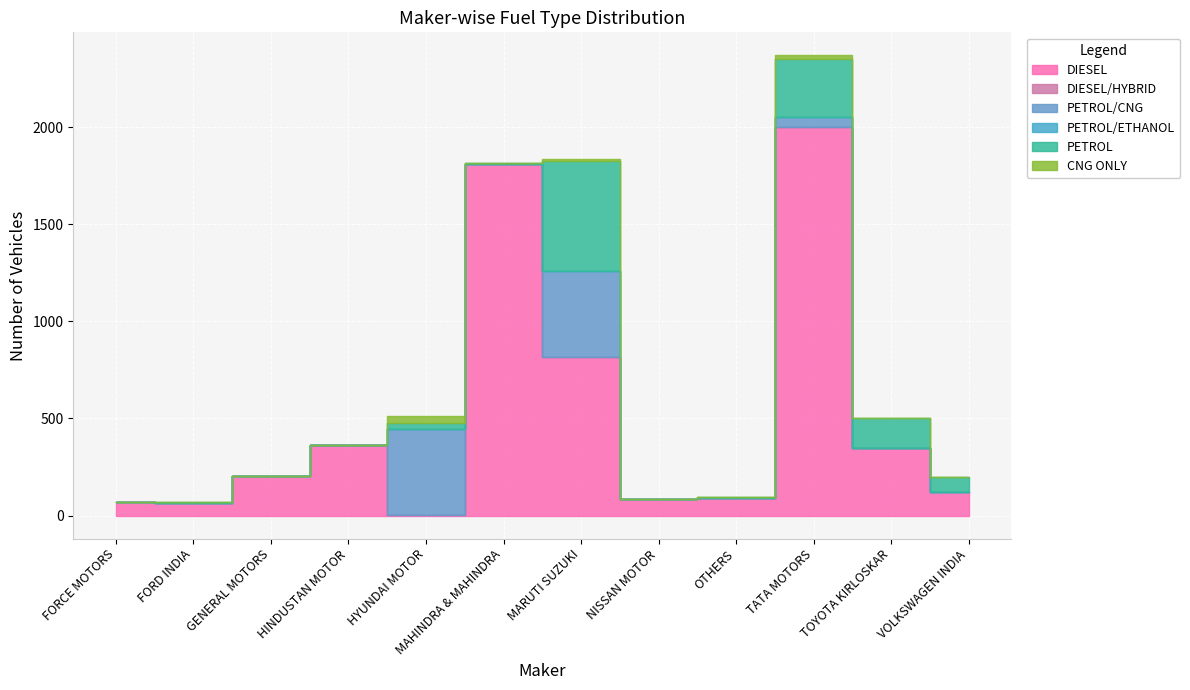

How many data points does each series have?

12